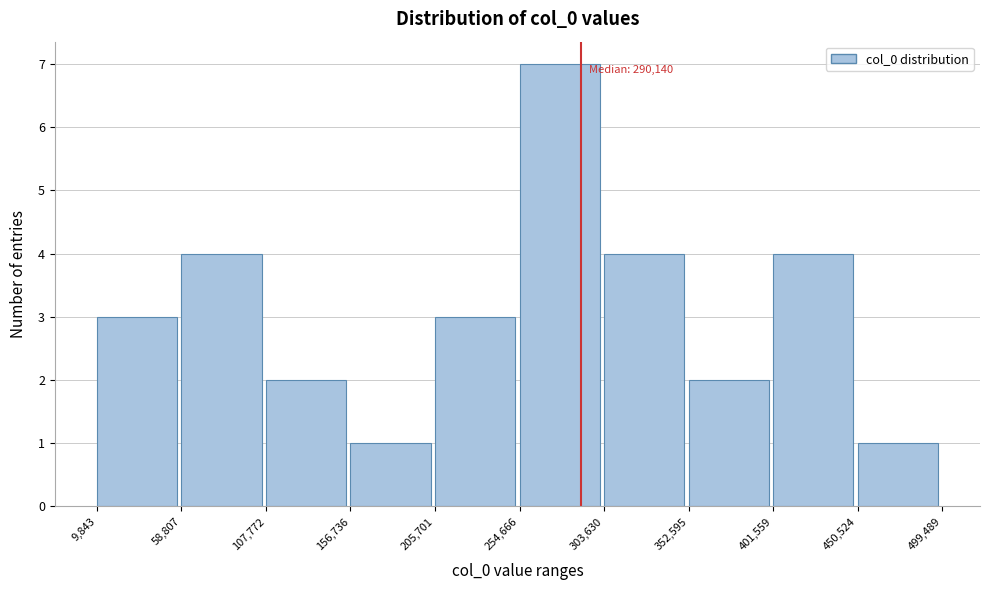

Which range on the x-axis has the tallest bar?

254,666 to 303,630